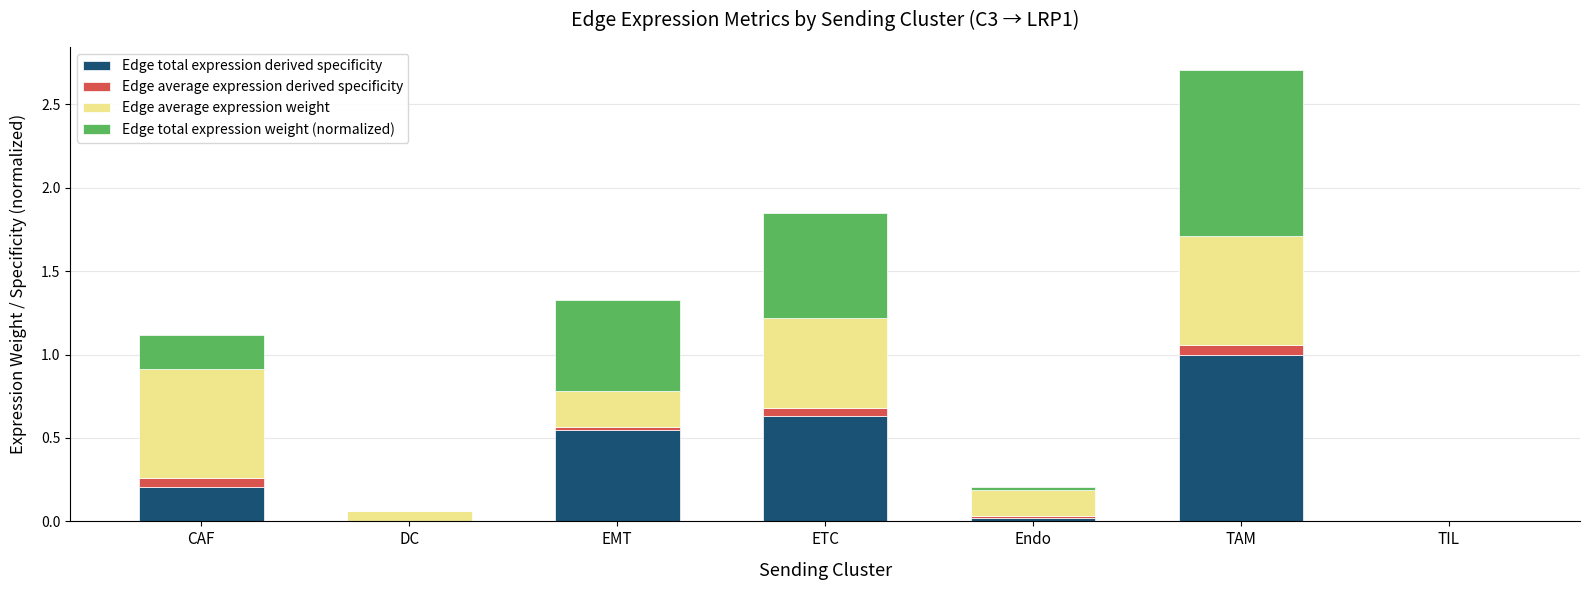

Are the bars grouped side by side (vs. stacked)?

No